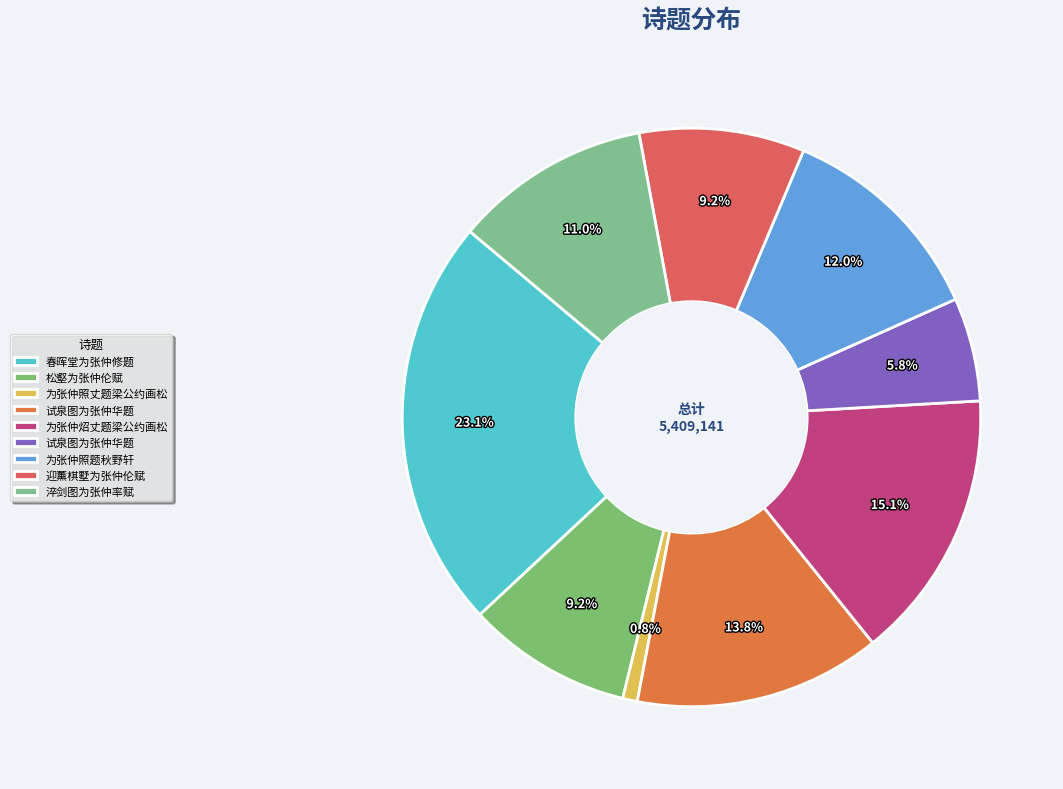

Count the number of slices in the pie.

9